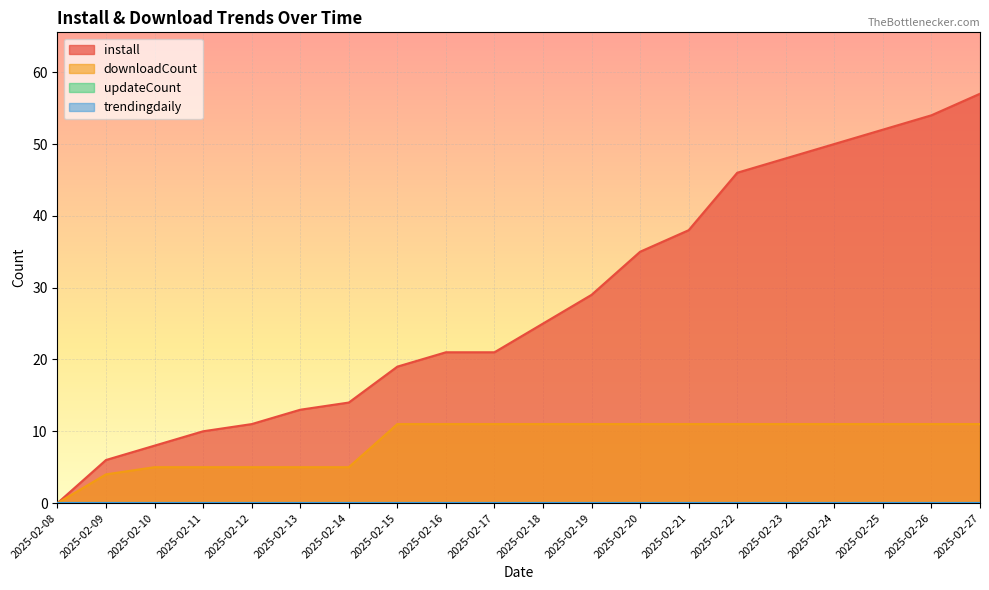

What is the sum of the install values at 2025-02-09 and 2025-02-27?

63